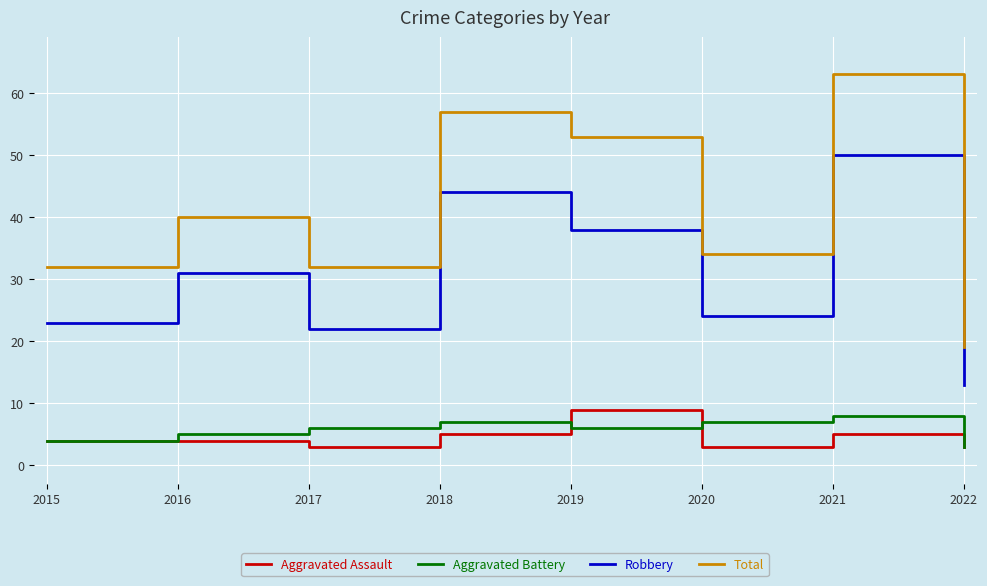

Reading left to right, what are all the values shown in this chart?

Aggravated Assault: 4	4	3	5	9	3	5	3
Aggravated Battery: 4	5	6	7	6	7	8	3
Robbery: 23	31	22	44	38	24	50	13
Total: 32	40	32	57	53	34	63	19